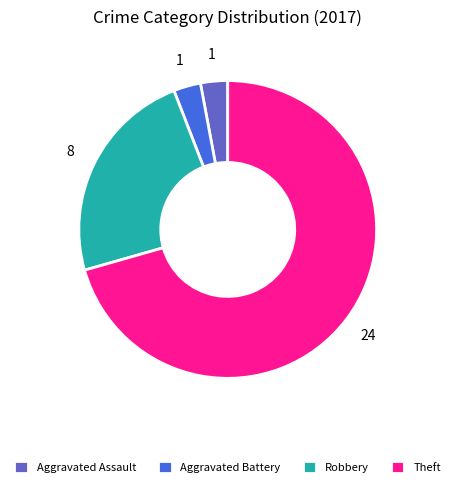

What is the ratio of the value at Robbery to the value at Aggravated Assault?

8.0